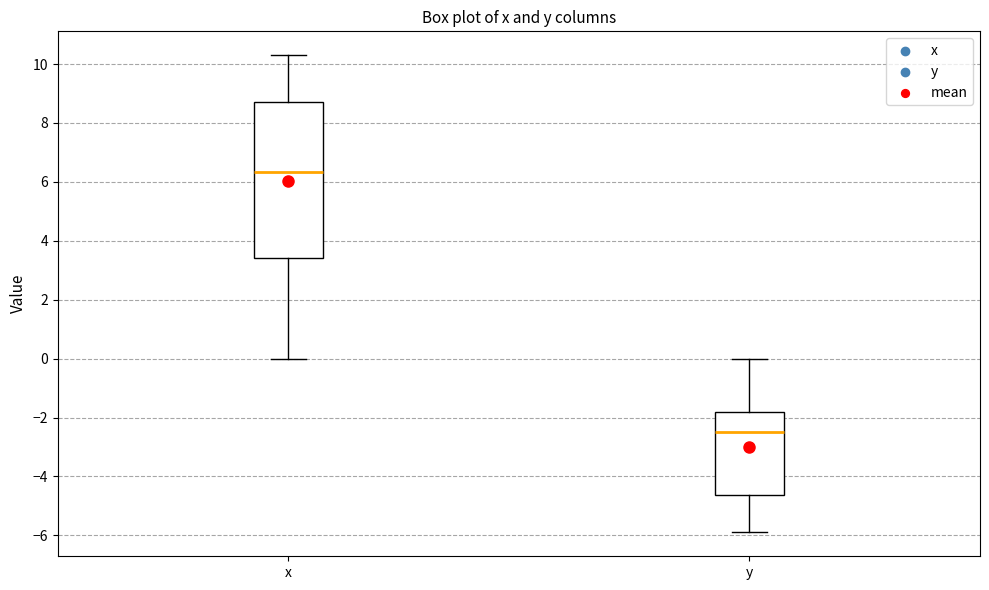

Where does the upper whisker of the box for y end on the y-axis? The values are not printed on the chart, so give them approximately, as read against the axis.

0.0